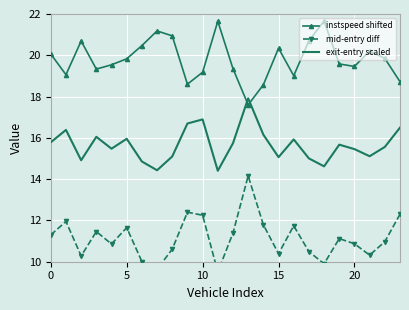

True or false: mid-entry diff and instspeed shifted cross at least once.

False